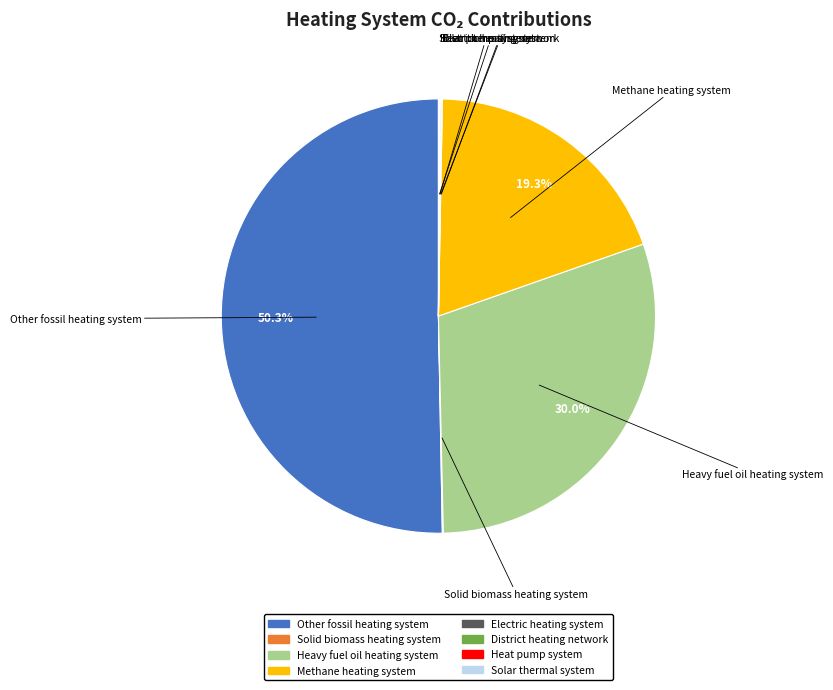

To the nearest percent, what is the difference between the largest and smallest slice percentages?

50%